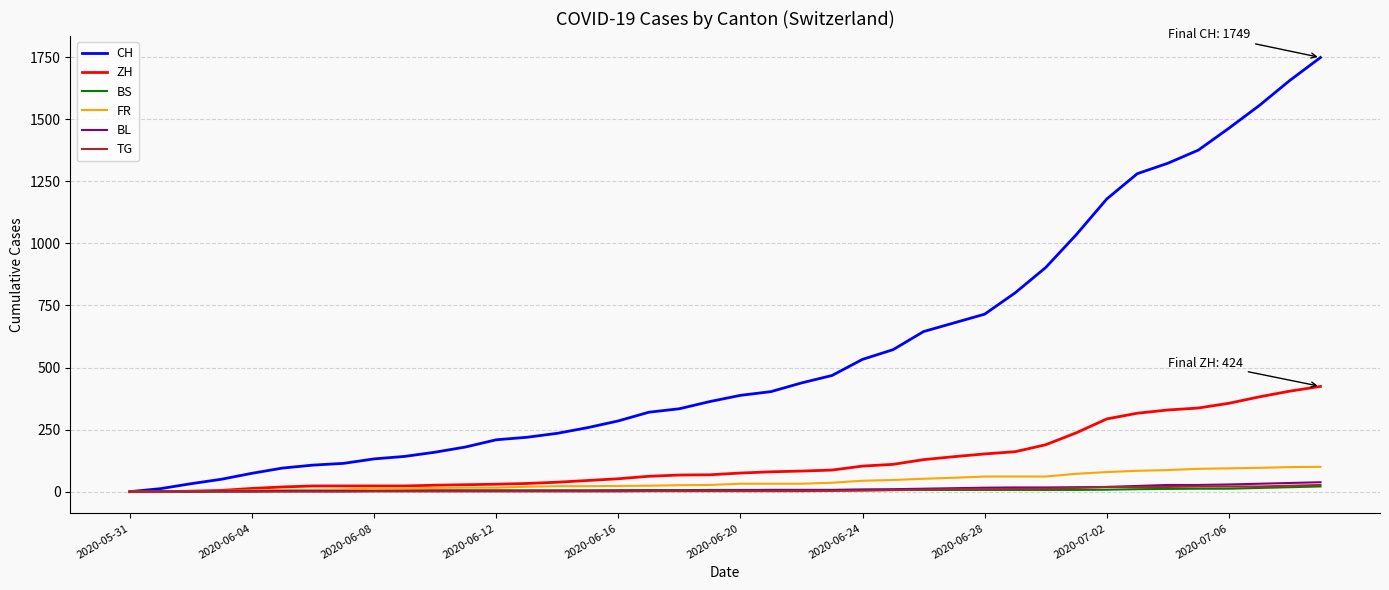

Which series has the largest total across all categories?

CH